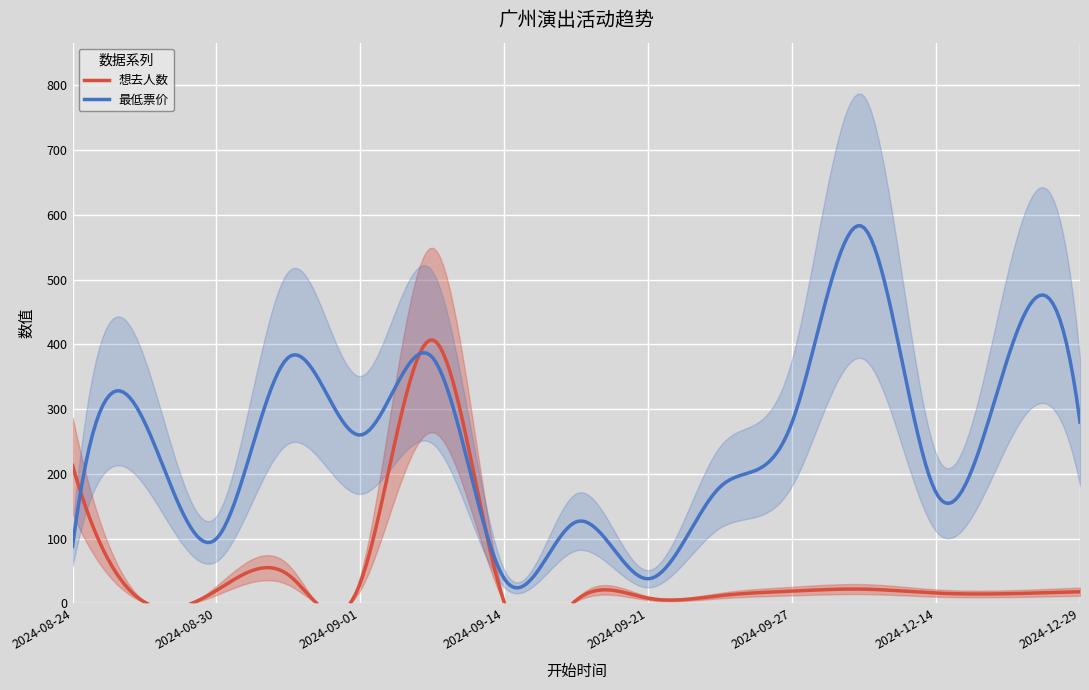

Where does the 最低票价 series first go above 260?

2024-08-25